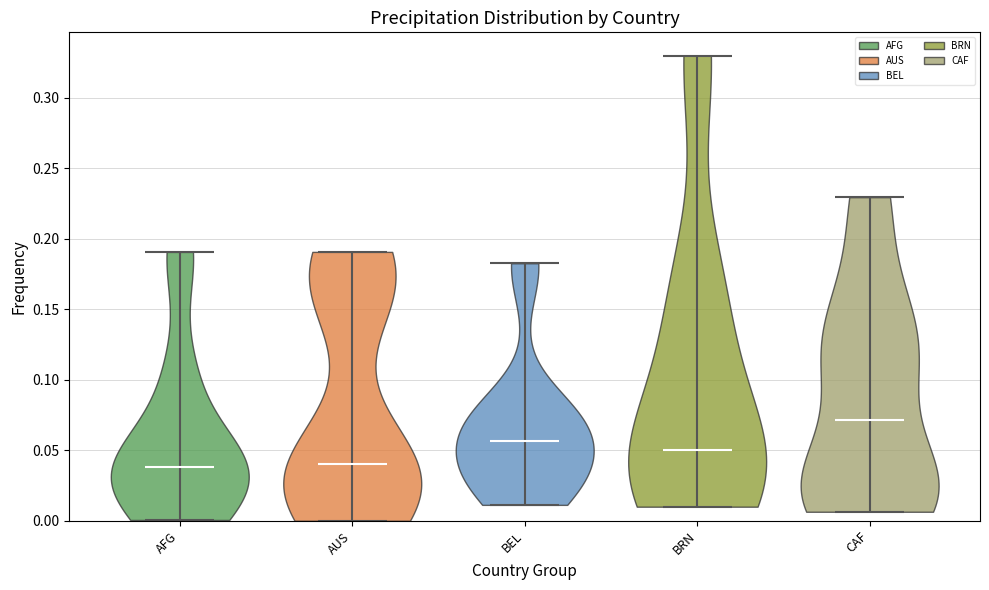

Reading left to right, read every violin against the y-axis: where its median line is, and the lowest and highest points it reaches. The values are not printed on the chart, so give them approximately, as read against the axis.

AFG: median line 0.040, lowest point 0.000, highest point 0.190
AUS: median line 0.040, lowest point 0.000, highest point 0.190
BEL: median line 0.055, lowest point 0.010, highest point 0.185
BRN: median line 0.050, lowest point 0.010, highest point 0.330
CAF: median line 0.070, lowest point 0.005, highest point 0.230